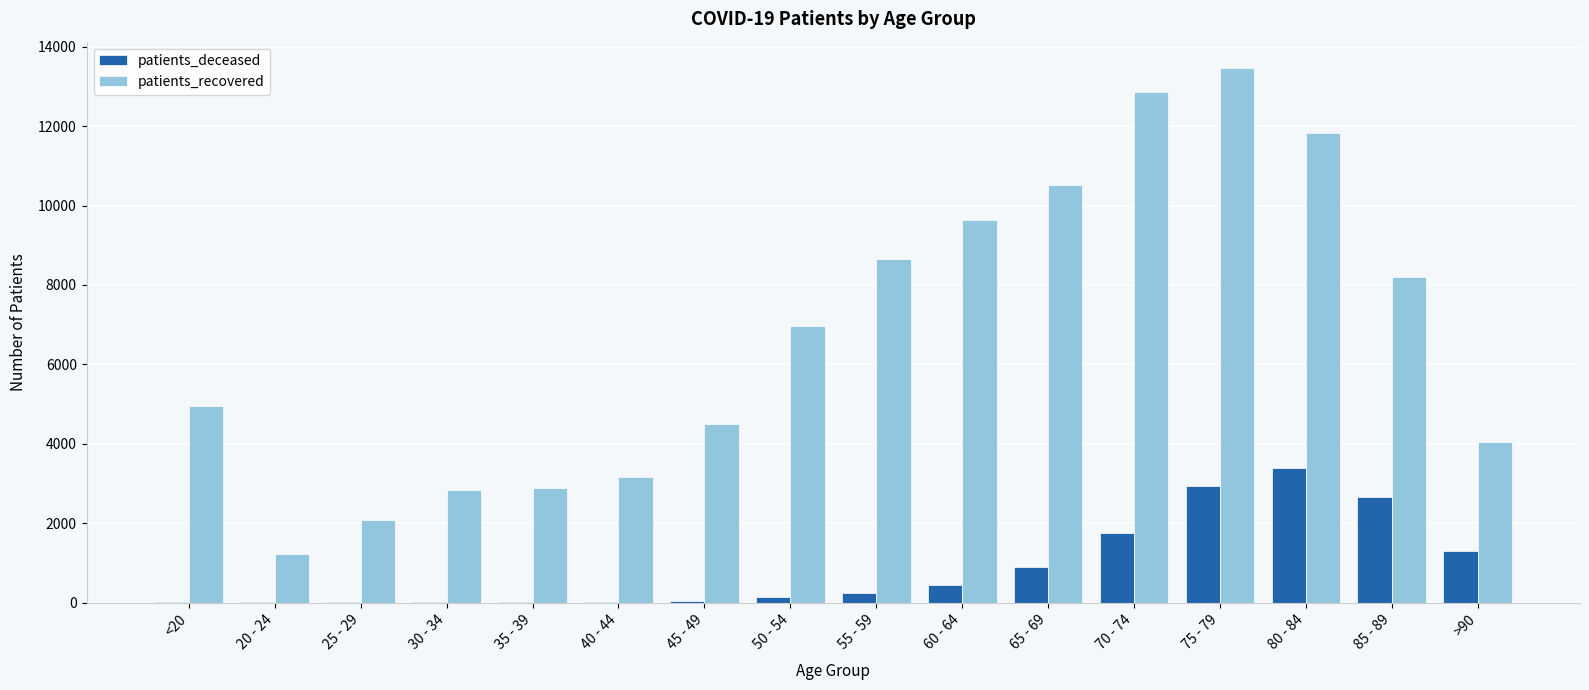

What is the sum of all patients_deceased values?

13895